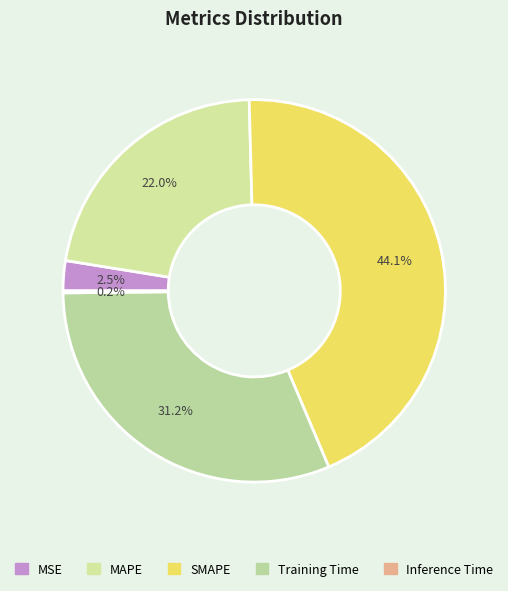

The Inference Time slice represents 12% of the pie. True or false?

False